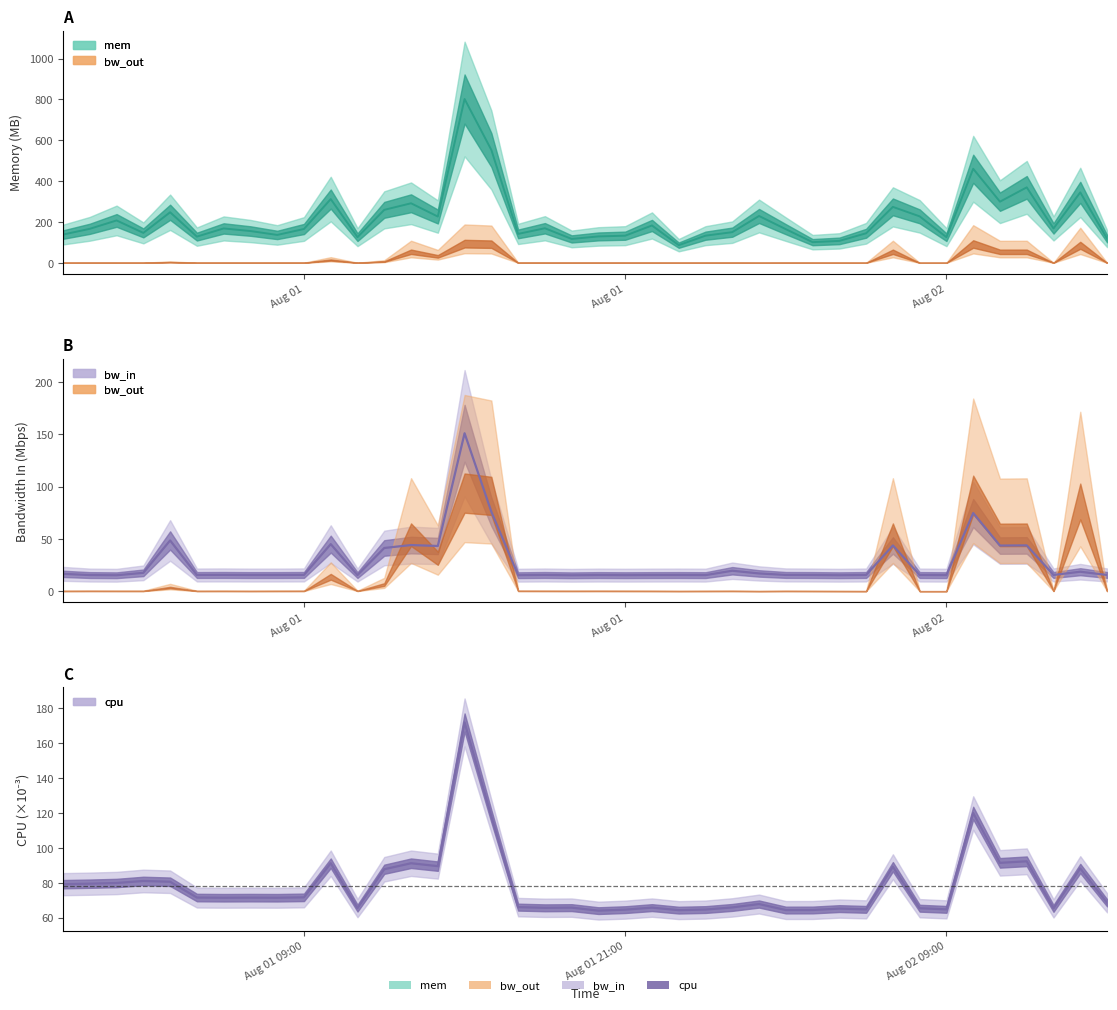

How many values in the cpu series exceed 71?

21